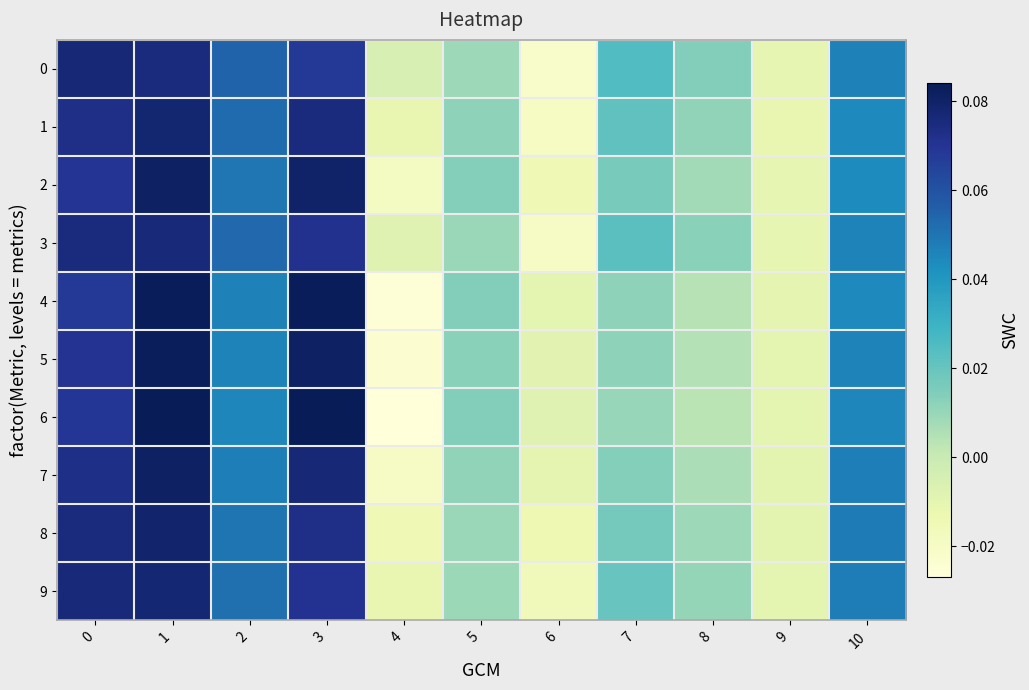

Between 5 and 2, which is larger?

2